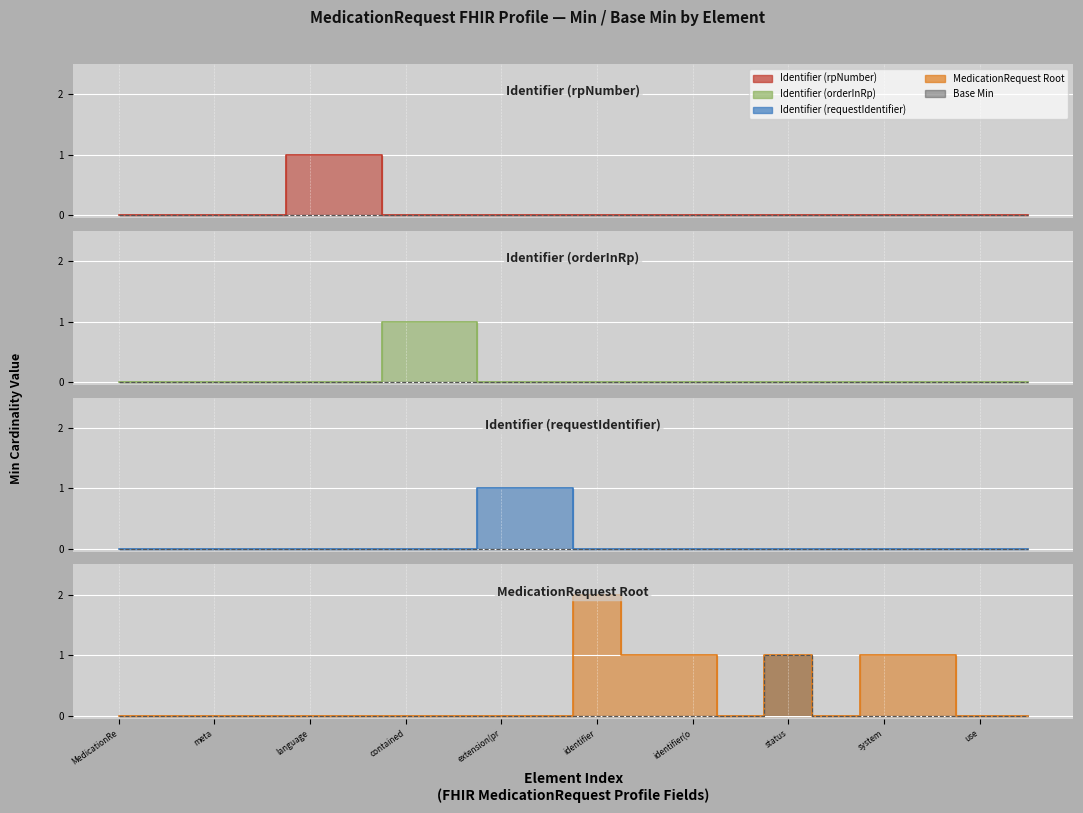

True or false: Base Min has more than 0 interior local peaks.

False